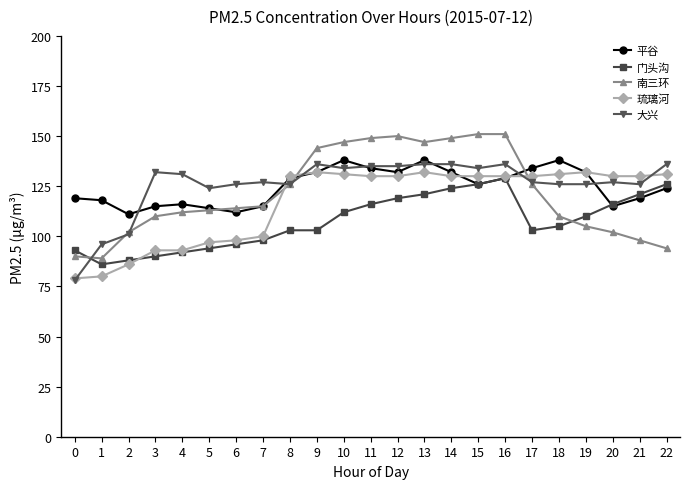

At how many categories does at least one series exceed 84?

23